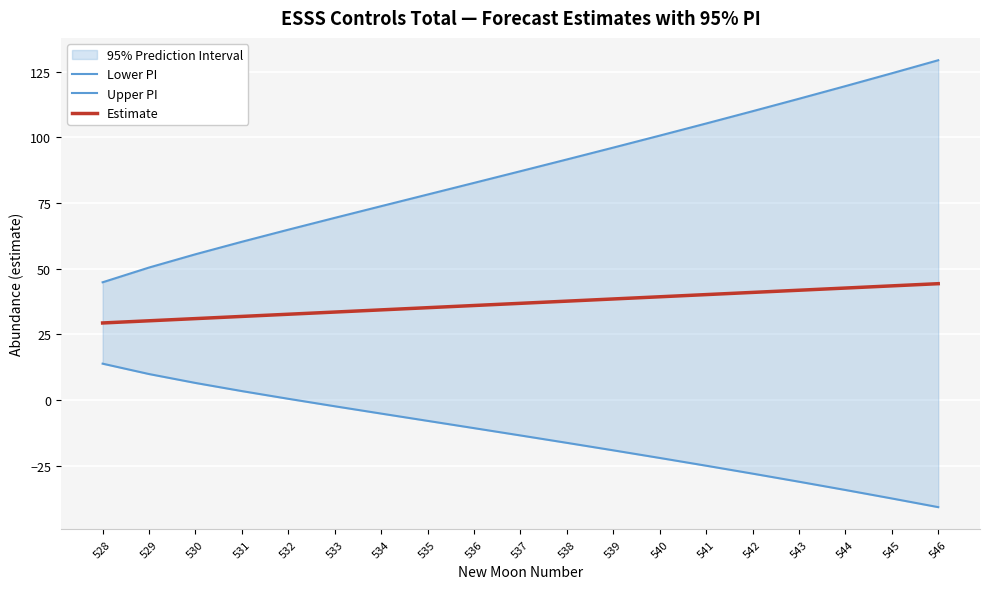

True or false: Upper PI and Lower PI cross at least once.

False